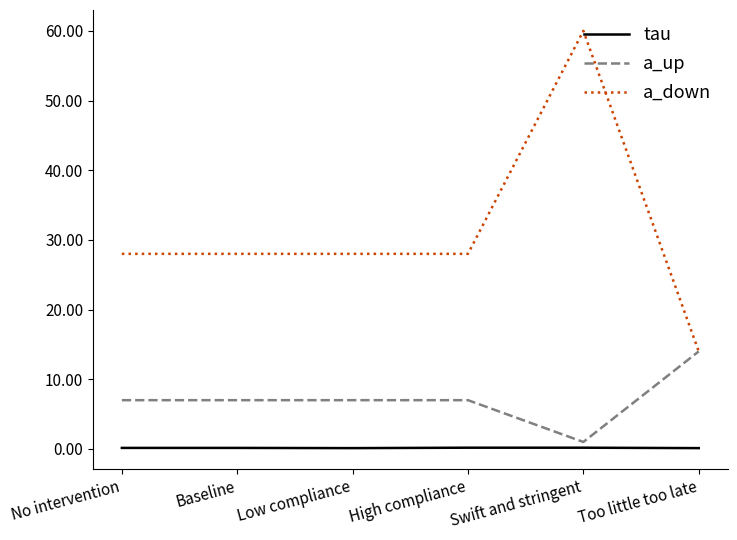

Which series has the widest spread of values?

a_down